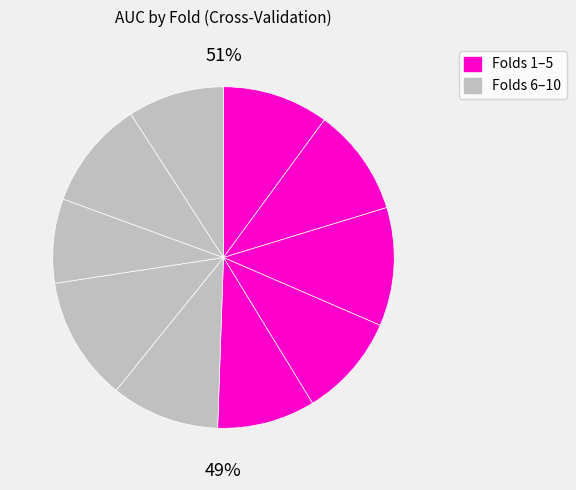

To the nearest percent, what percentage of the pie is 6?

10%